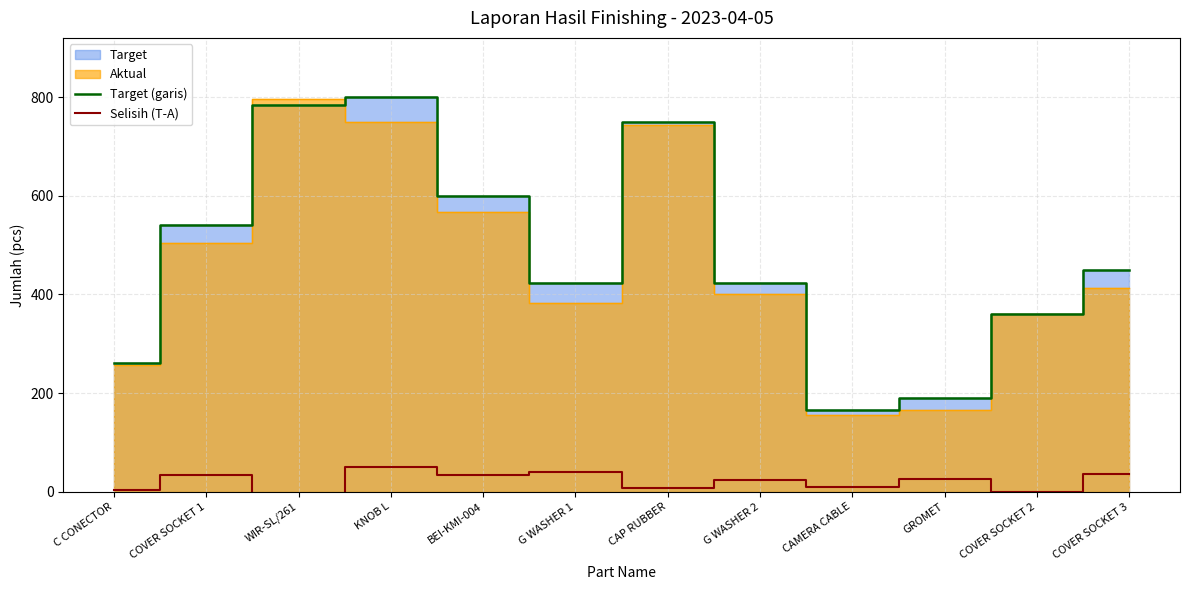

What is the maximum value for Target (garis)?

800